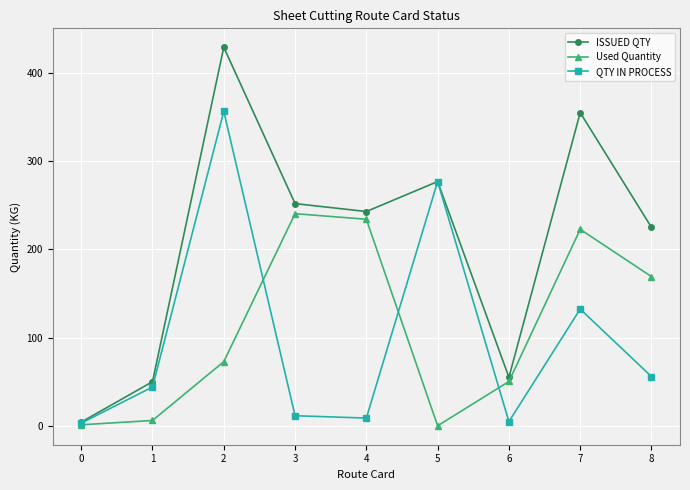

What is the value of the ISSUED QTY point at the 5th from the left?

243.0